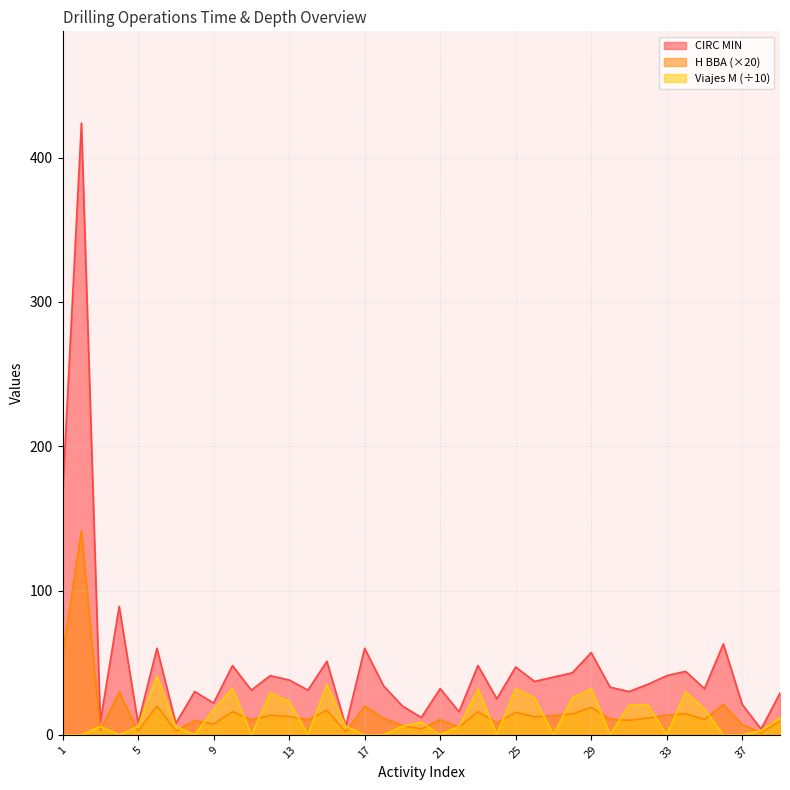

True or false: Viajes M and CIRC MIN cross at least once.

False